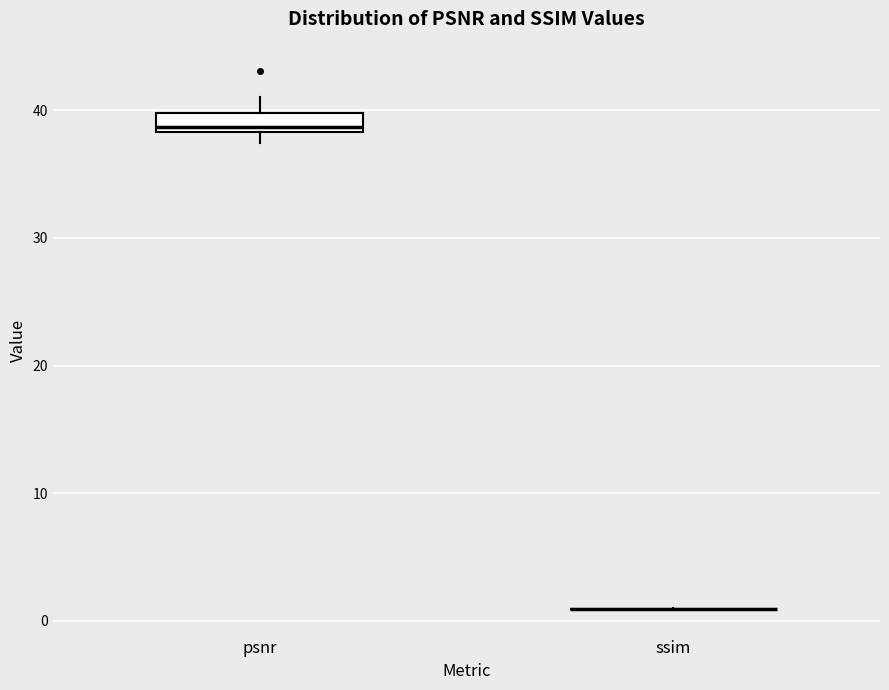

Reading left to right, transcribe this box plot: for each box, give where its median line is, the range the box spans, and where its two whiskers end, as read against the y-axis. The values are not printed on the chart, so give them approximately, as read against the axis.

psnr: median 39, box 38 to 40, whiskers 37 to 41
ssim: box collapsed to a line at 1, whiskers 1 to 1